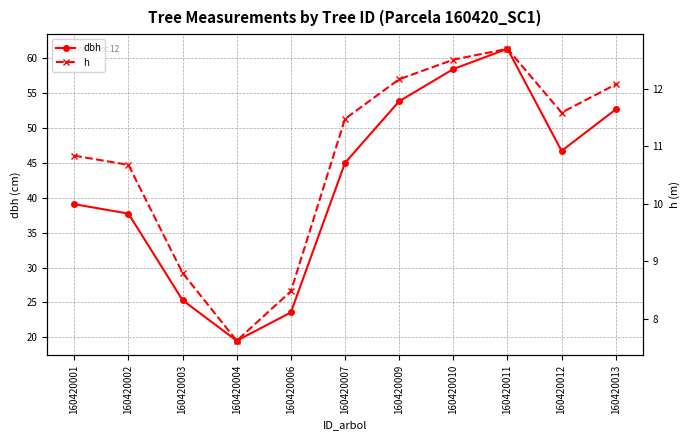

What is the difference between the second highest and minimum values in the h series?

4.9